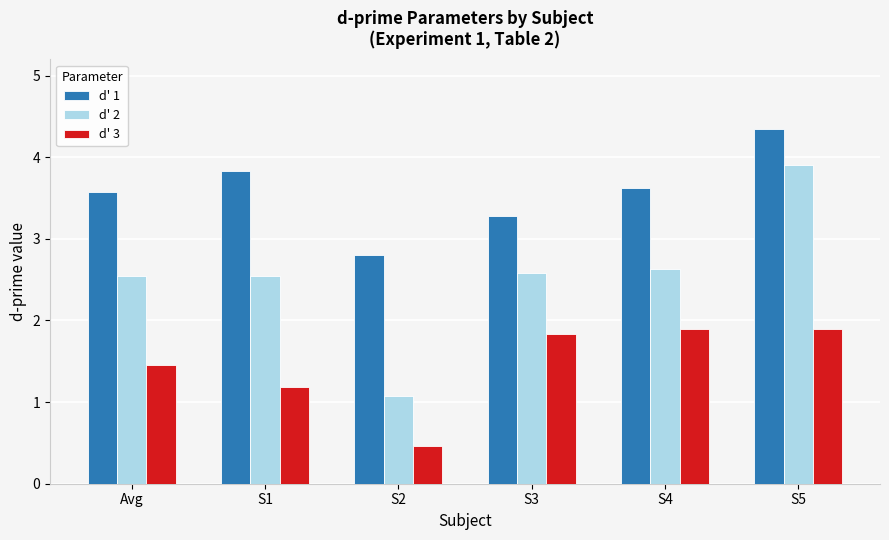

Are the bars grouped side by side (vs. stacked)?

Yes